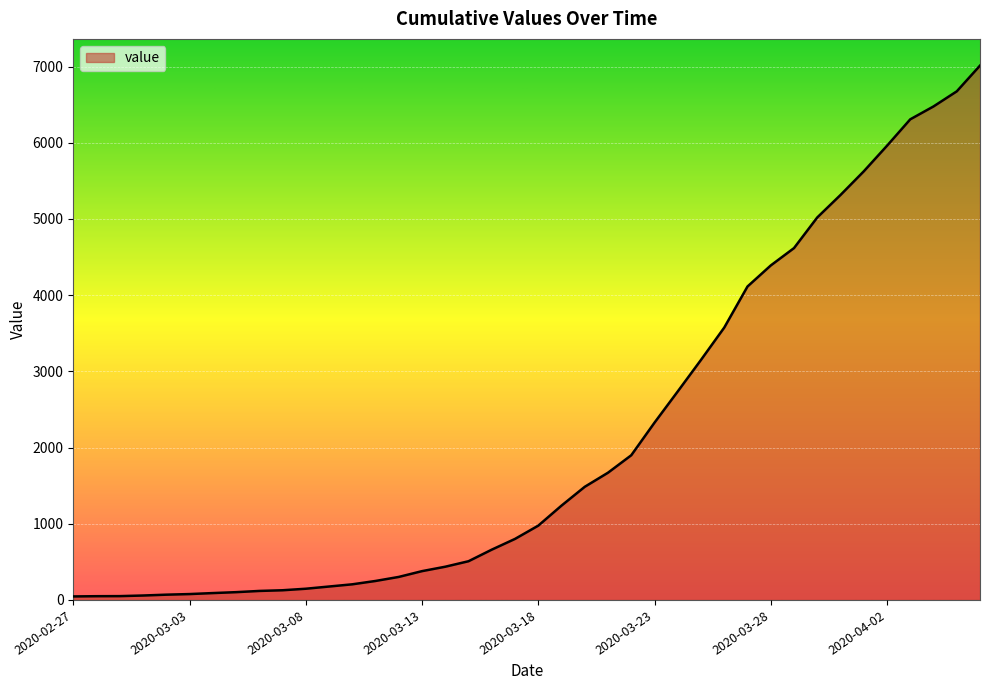

What is the greatest value displayed?

7013